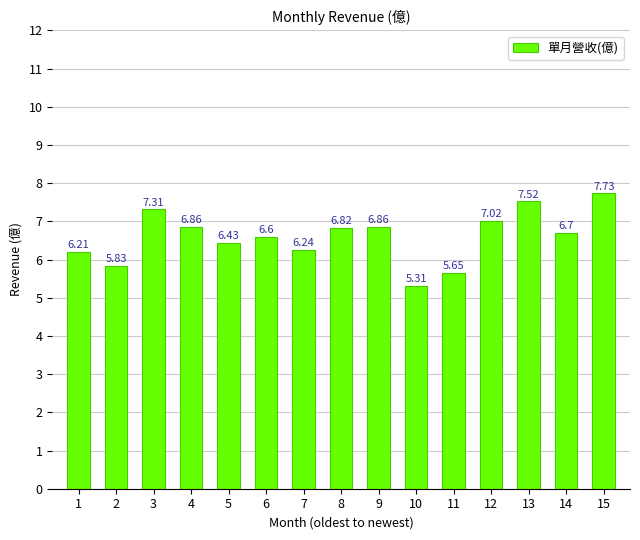

What is the sum of all values?

99.1